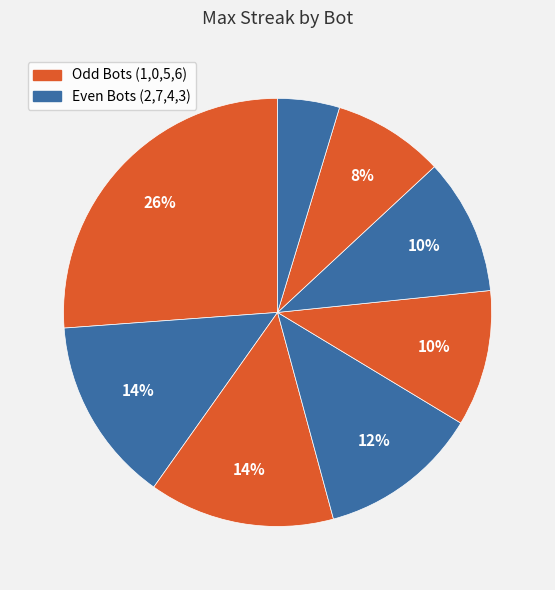

Count the number of slices in the pie.

8